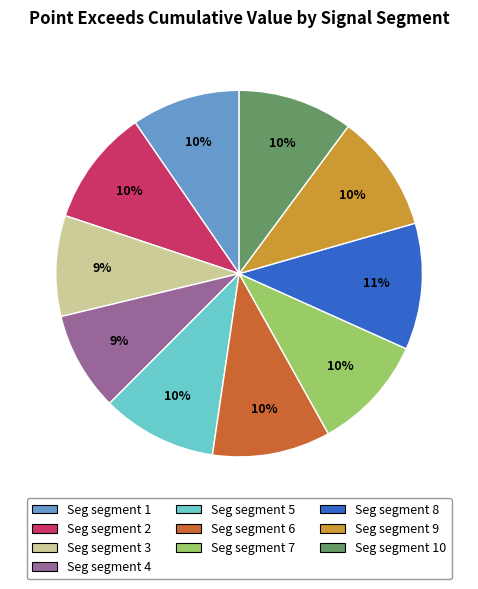

Is there any slice that represents more than half of the pie?

No